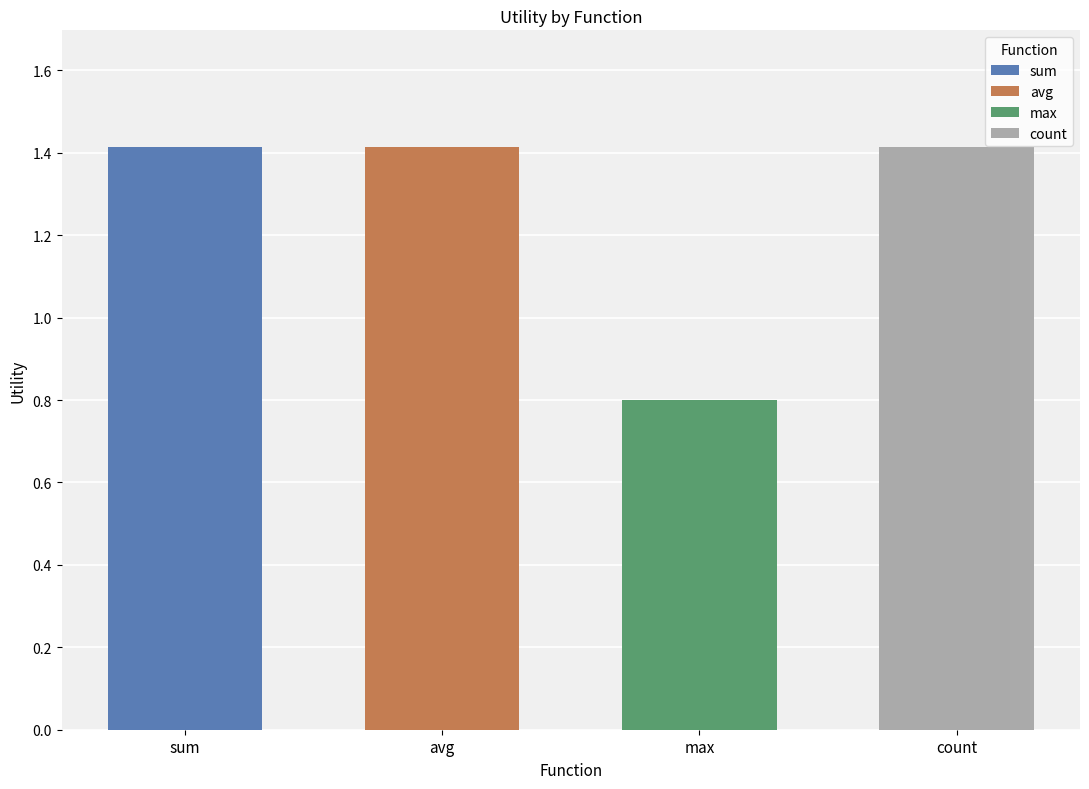

Is the value of avg at diabetesmed greater than the value of max at readmitted?

Yes